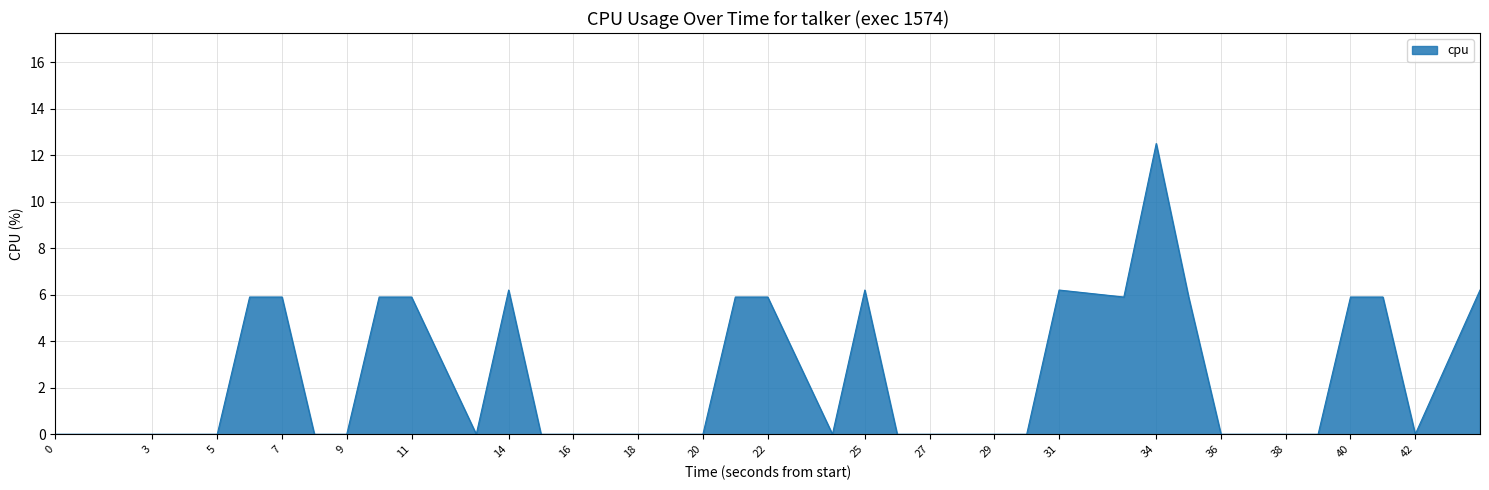

How many series are shown in this chart?

1